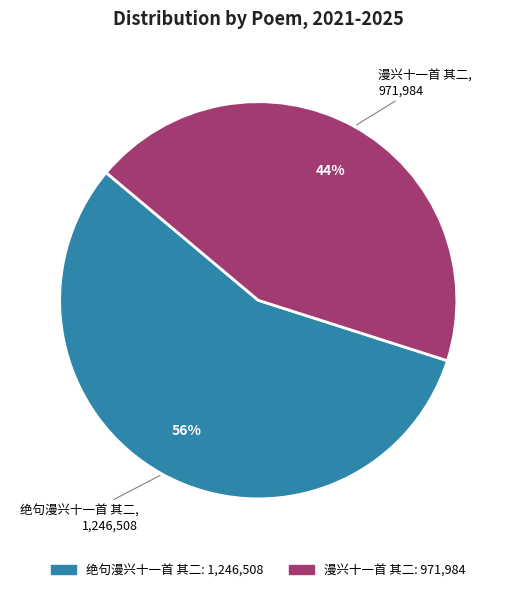

To the nearest percent, what is the difference between the 绝句漫兴十一首 其二 and 漫兴十一首 其二 slice percentages?

12%